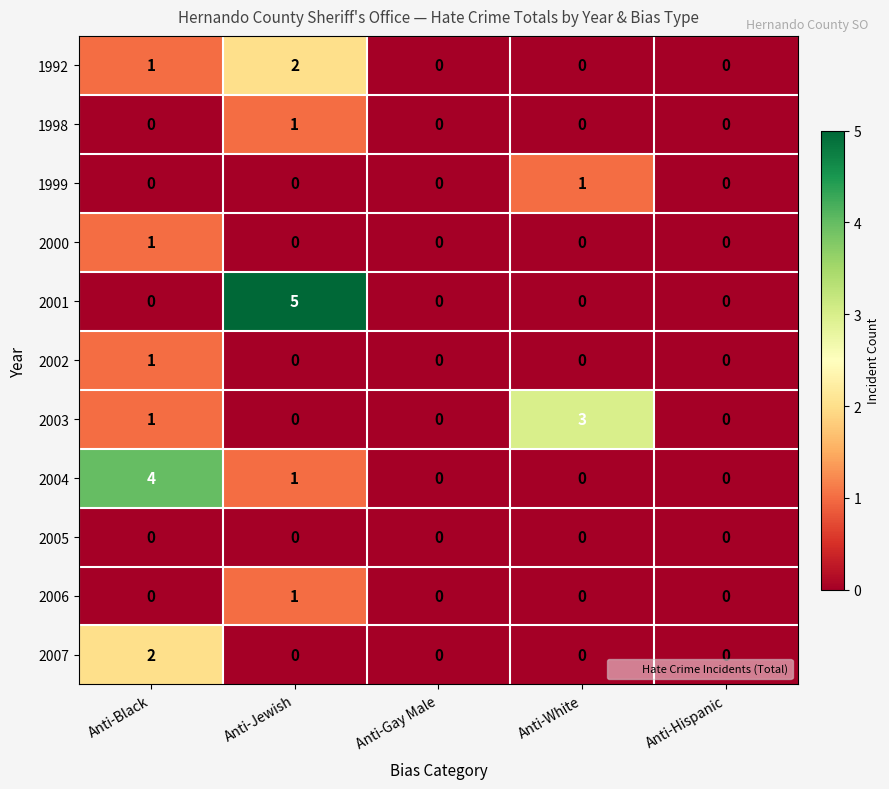

At which category does the chart reach its peak across all series?

Anti-Jewish